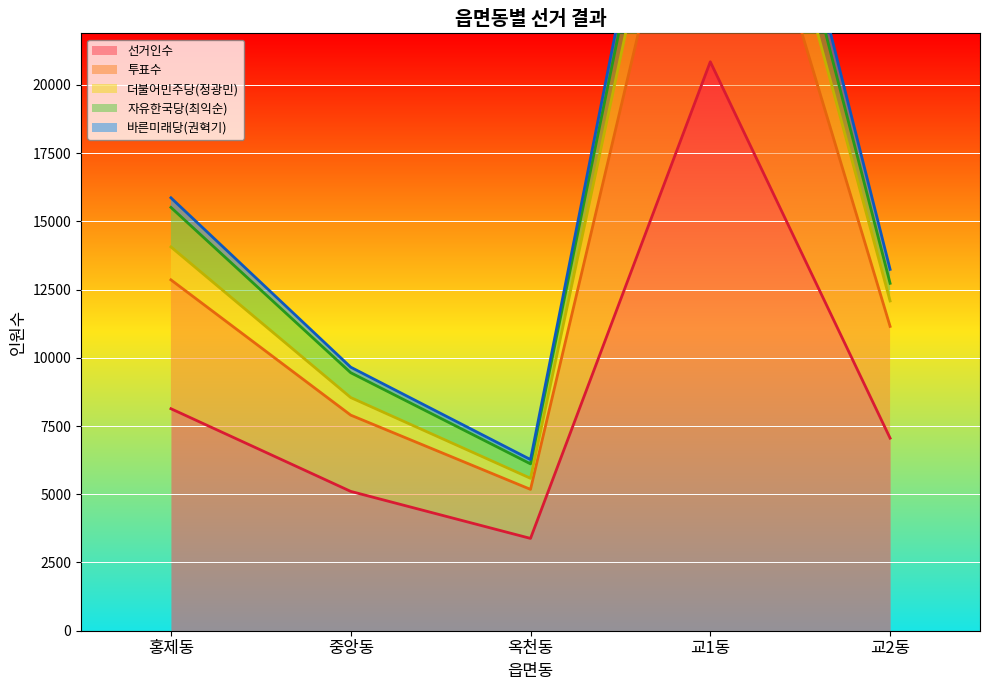

Between 교2동 and 옥천동, which is larger?

교2동